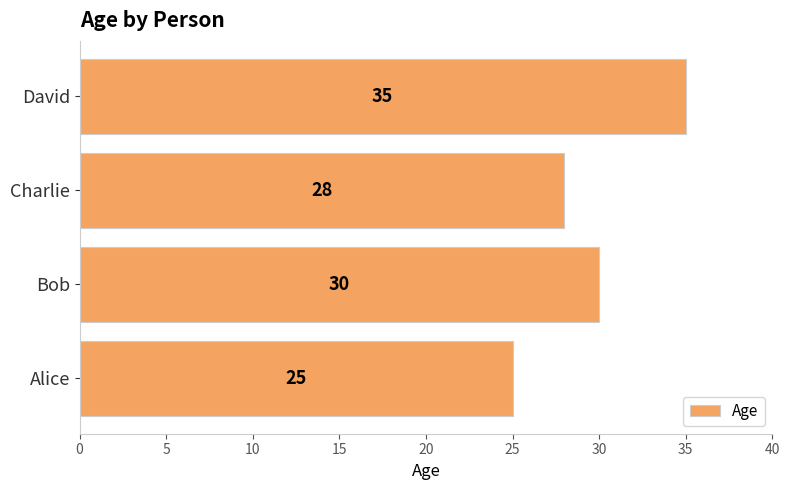

What is the change in value from Bob to David?

+5